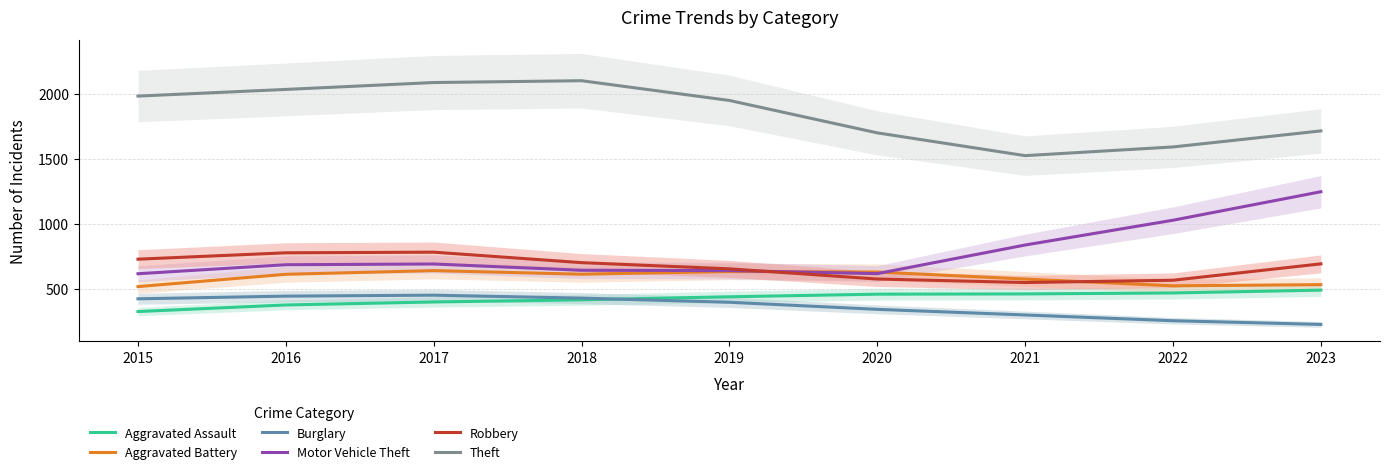

How many data points does each series have?

9